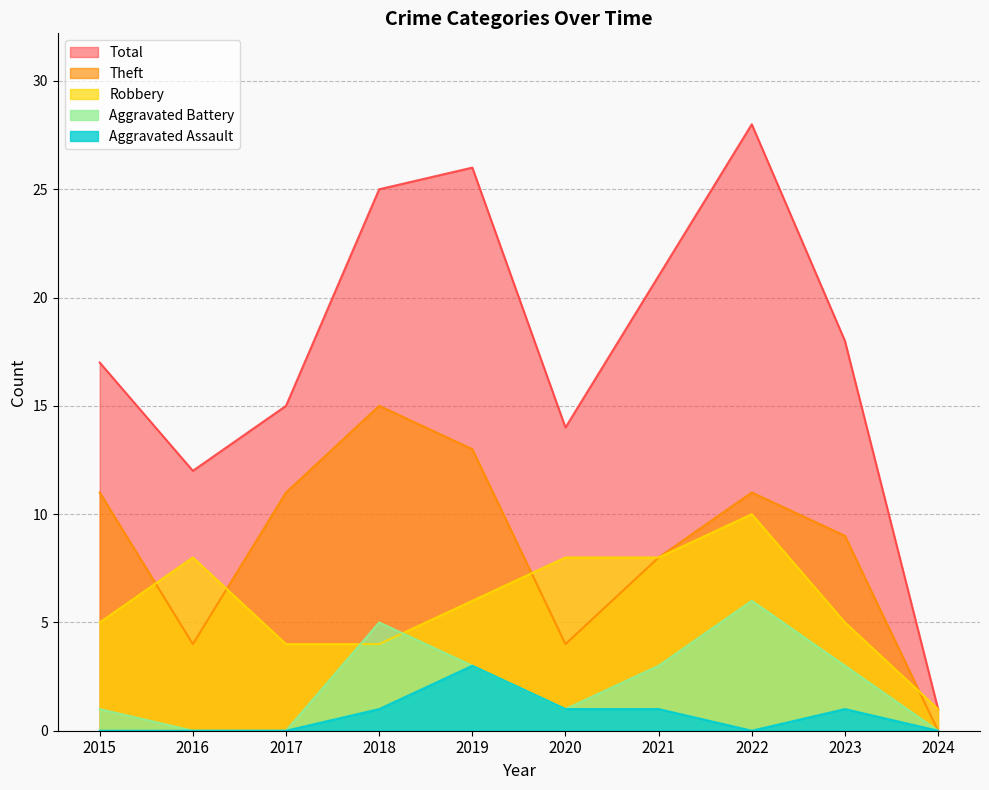

List the series in order of their peak value, highest first.

Total, Theft, Robbery, Aggravated Battery, Aggravated Assault